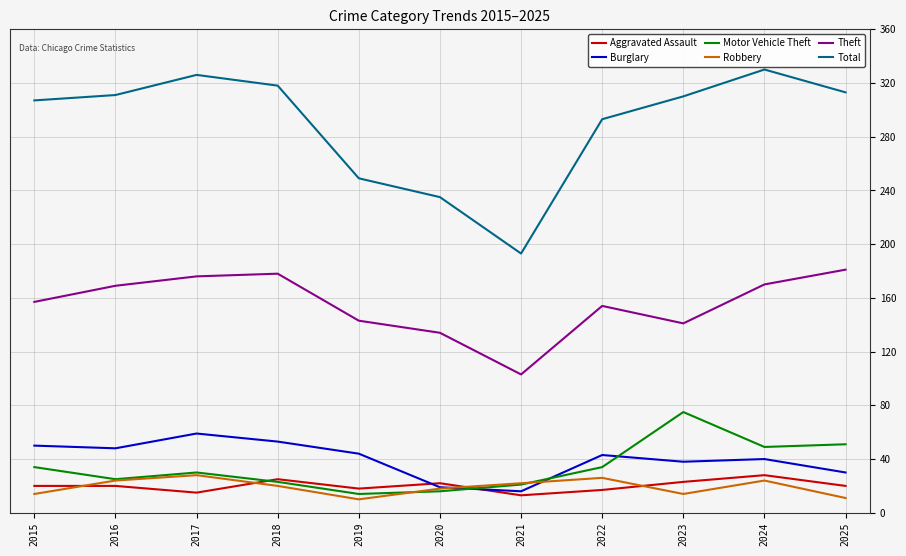

True or false: Total has more than 2 points higher than both neighbors.

False